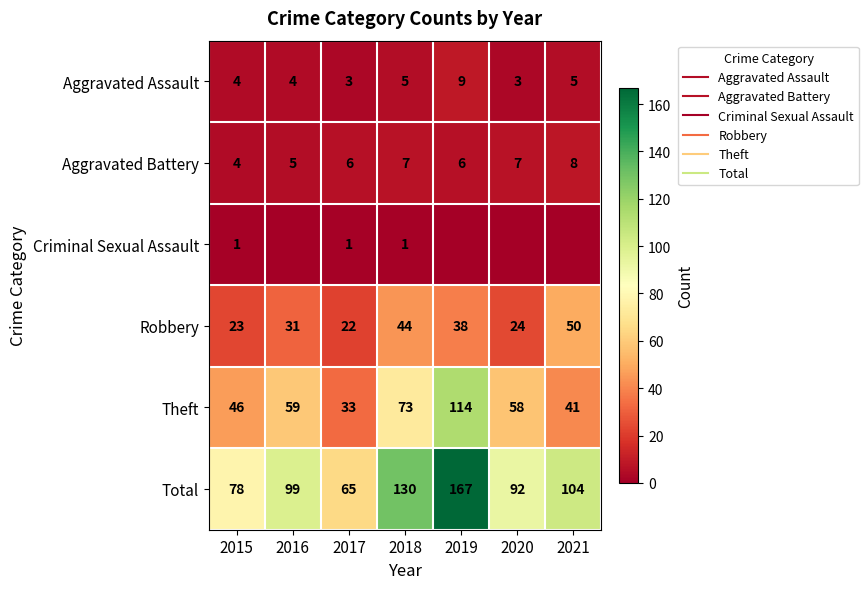

The Total series shows 101 at 2017. True or false?

False